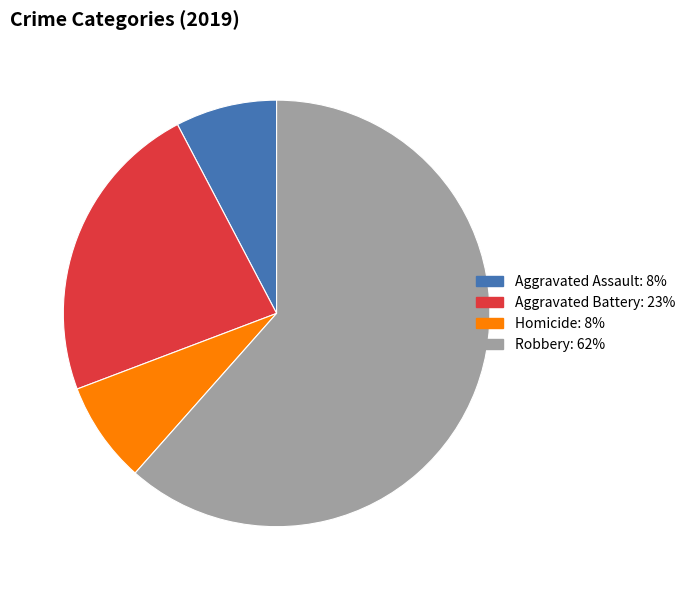

Is there any slice that represents more than half of the pie?

Yes